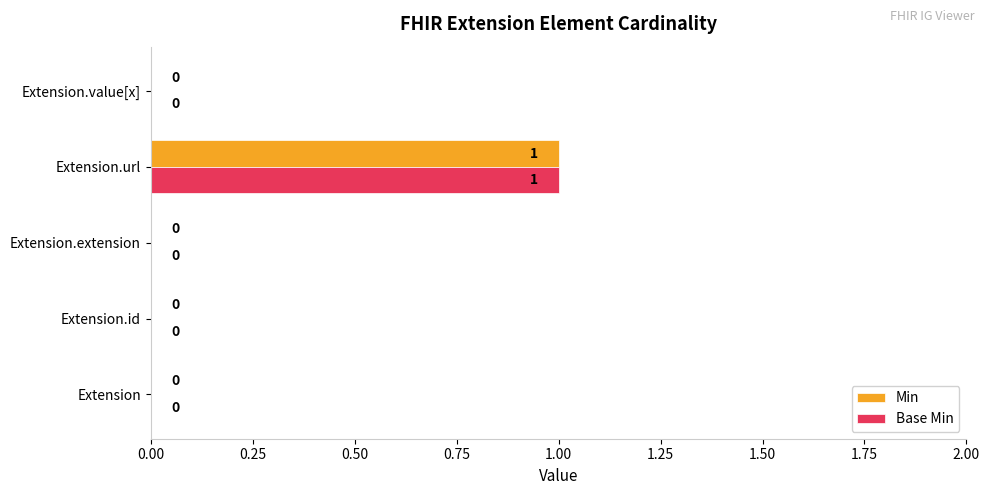

Is the value of Base Min at Extension.extension greater than the value of Min at Extension.url?

No